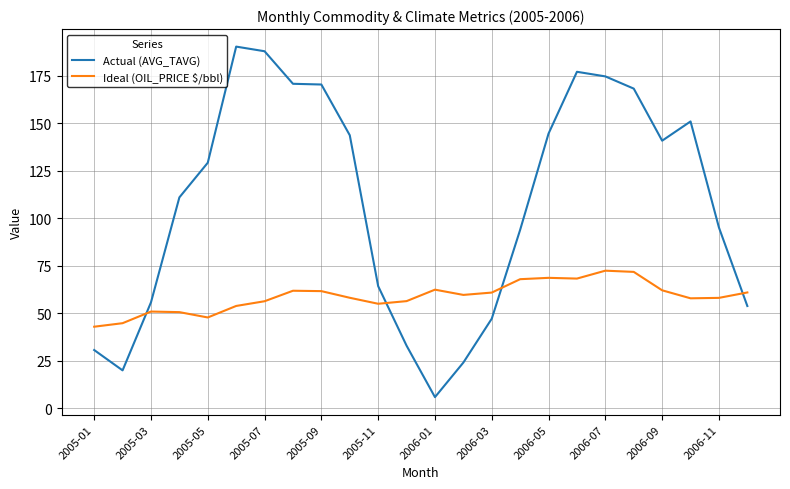

What is the minimum value for Actual (AVG_TAVG)?

5.9